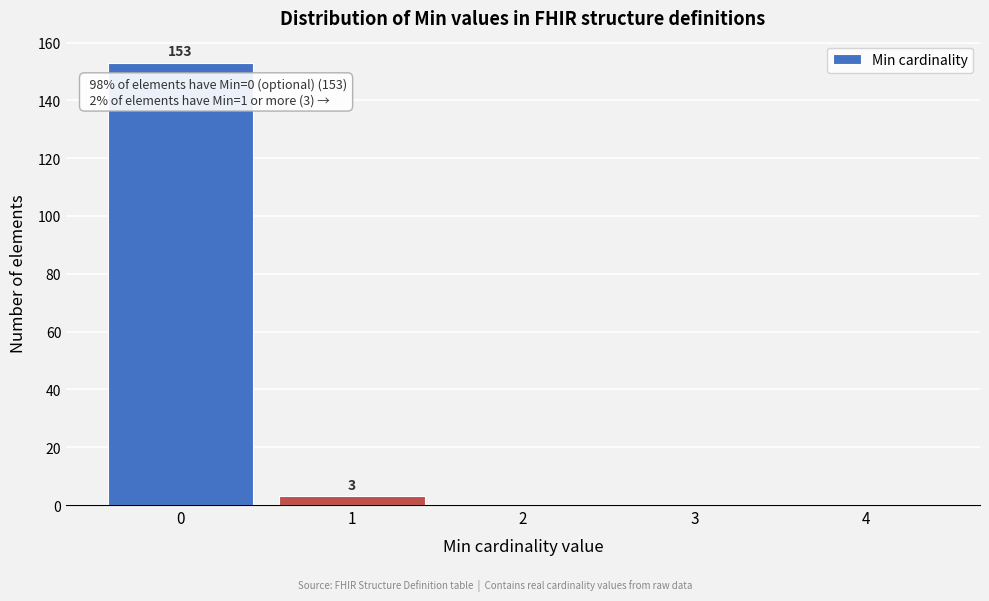

Reading left to right, what are all the values shown in this chart?

0=153	1=3	2=0	3=0	4=0